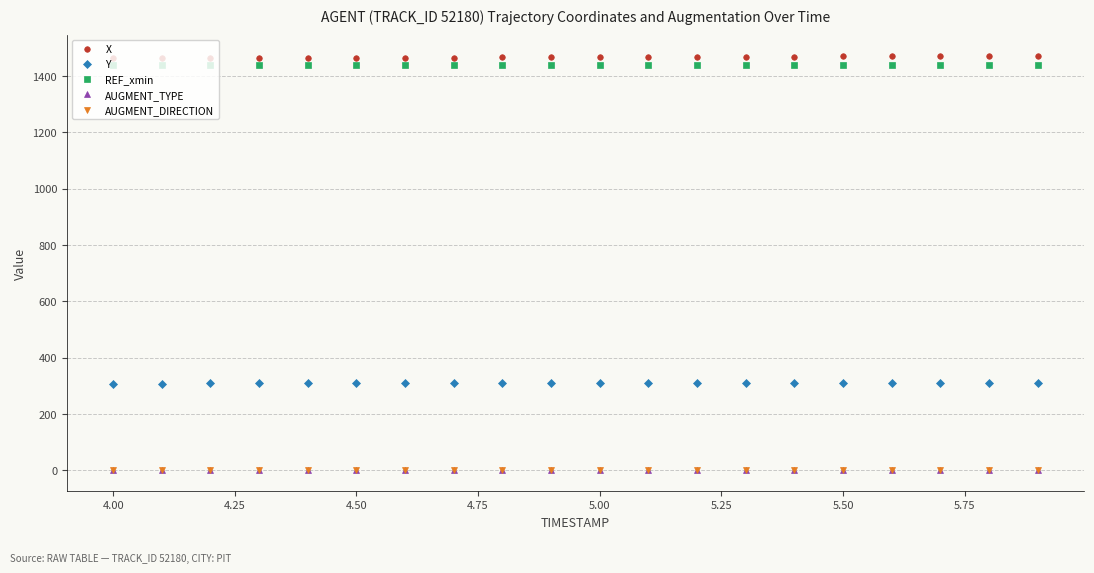

True or false: AUGMENT_DIRECTION and AUGMENT_TYPE intersect in this chart.

False